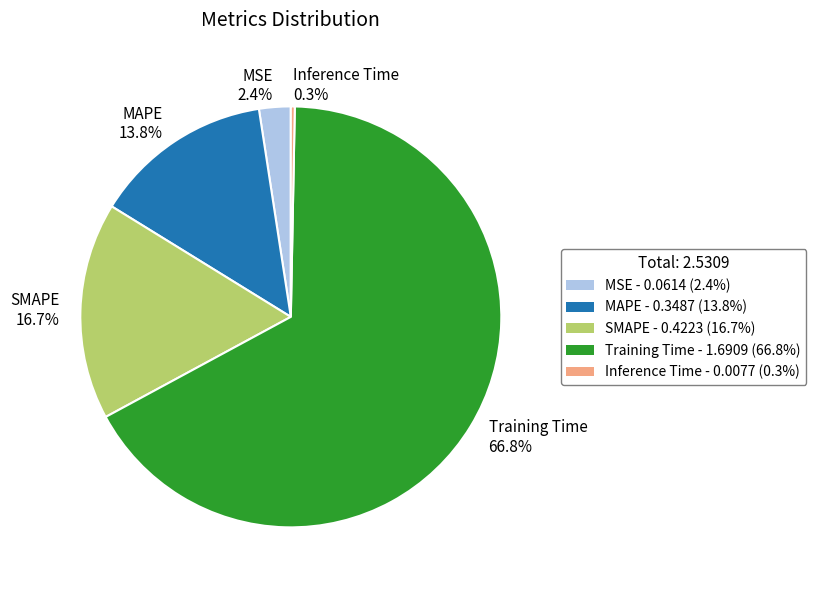

What is the largest slice in the pie chart?

Training Time